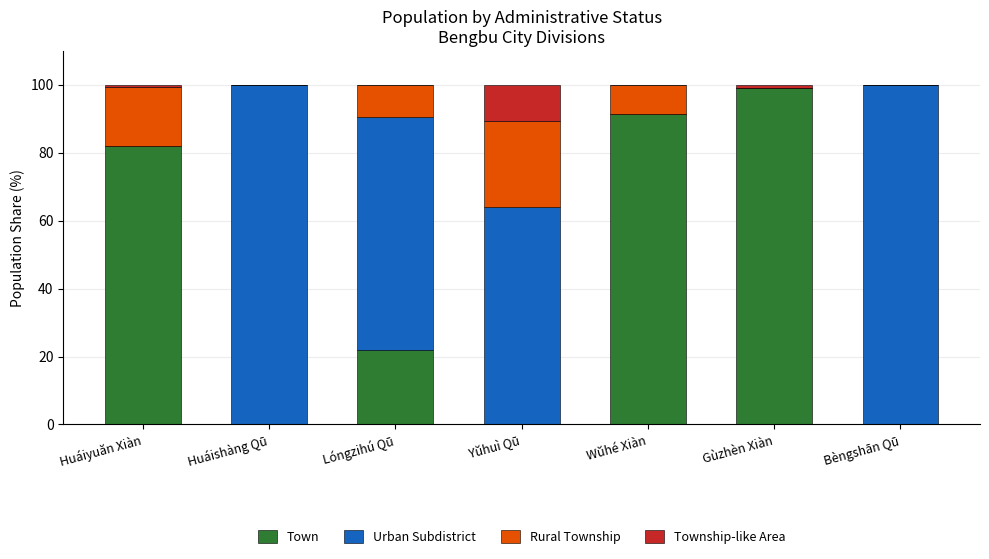

True or false: Town has a value of 9.6 at Lóngzihú Qū.

False